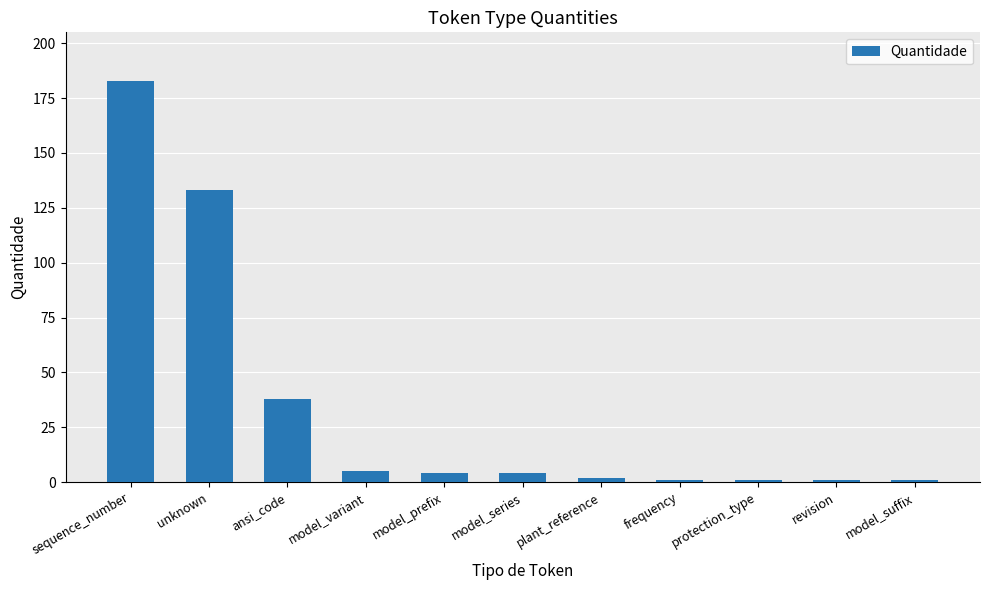

The chart shows a value of 1 at revision. True or false?

True